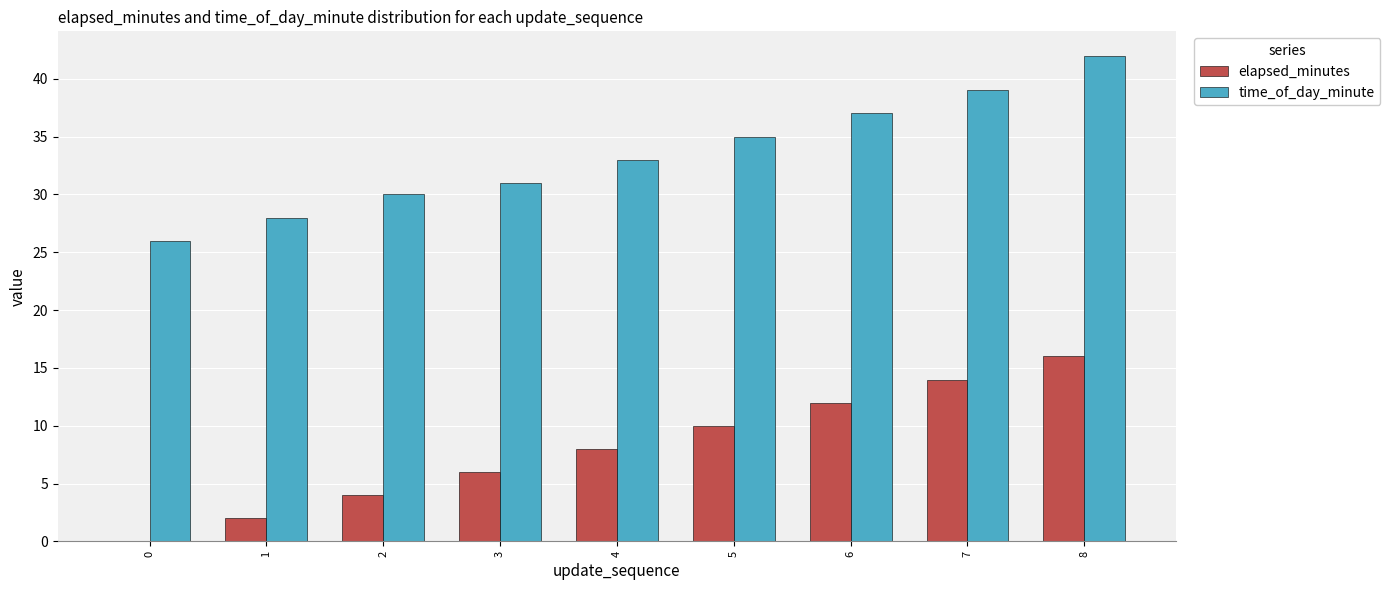

What is the highest value of the time_of_day_minute series?

42